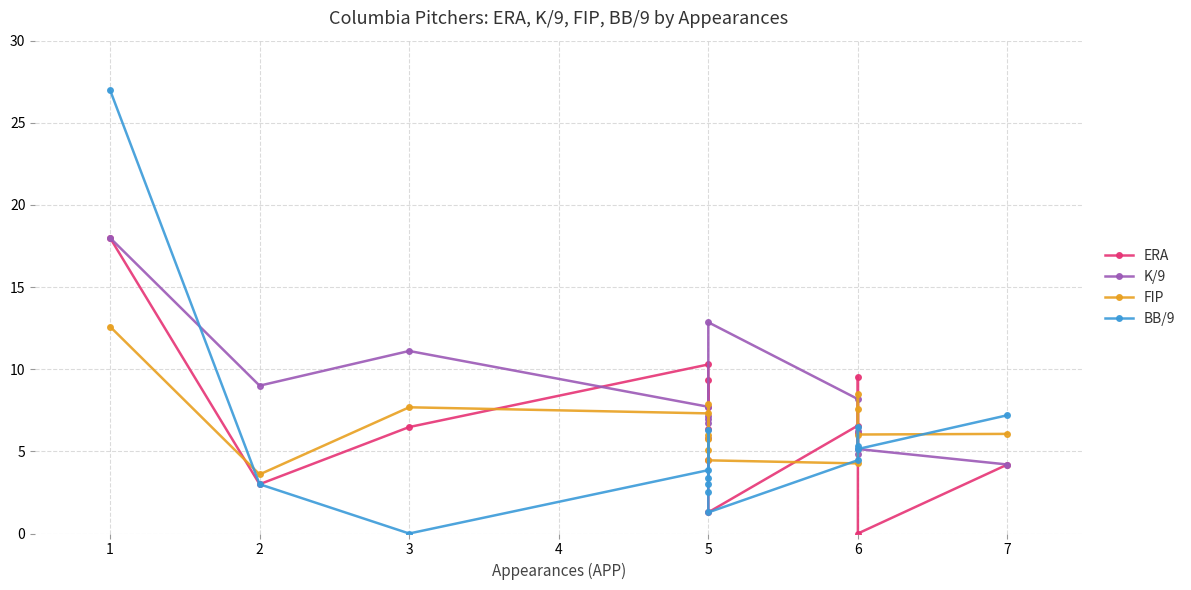

At which label does ERA first exceed 6?

1